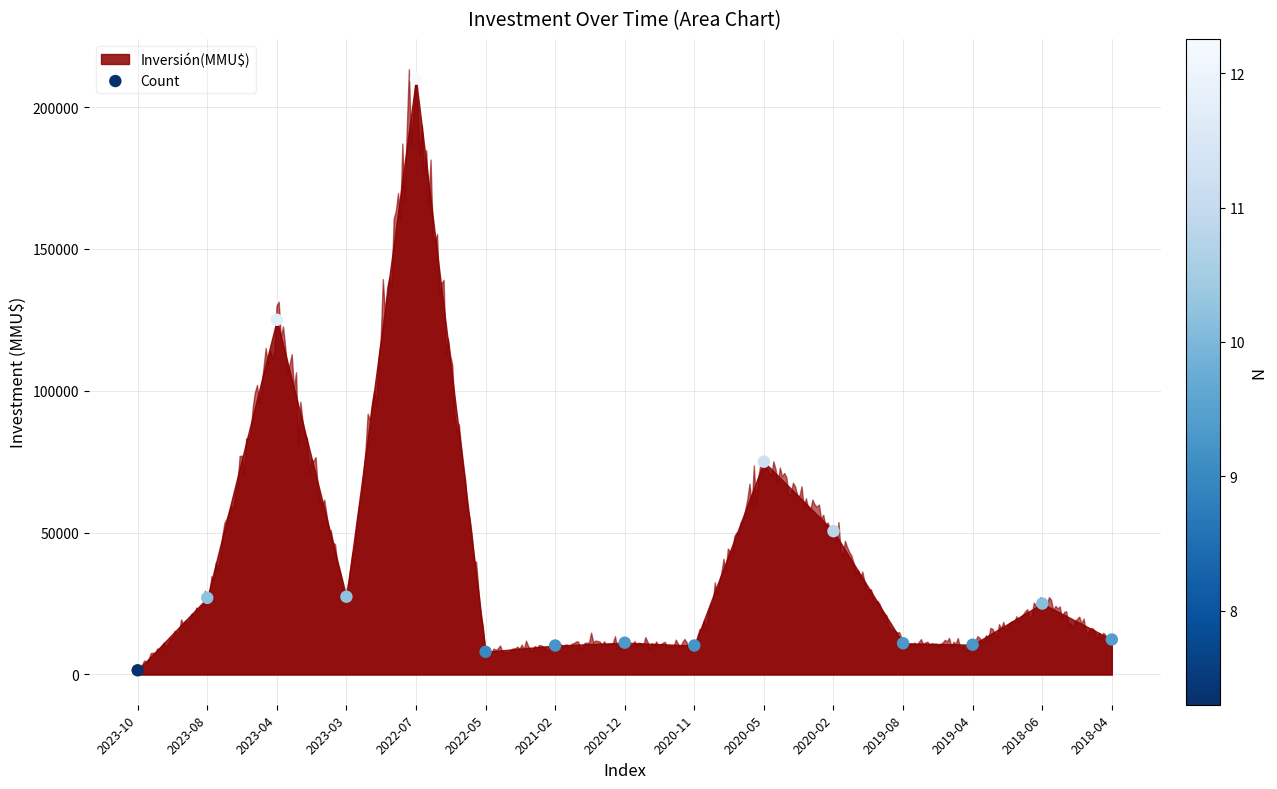

What is the range of Y values (max minus min)?

208520